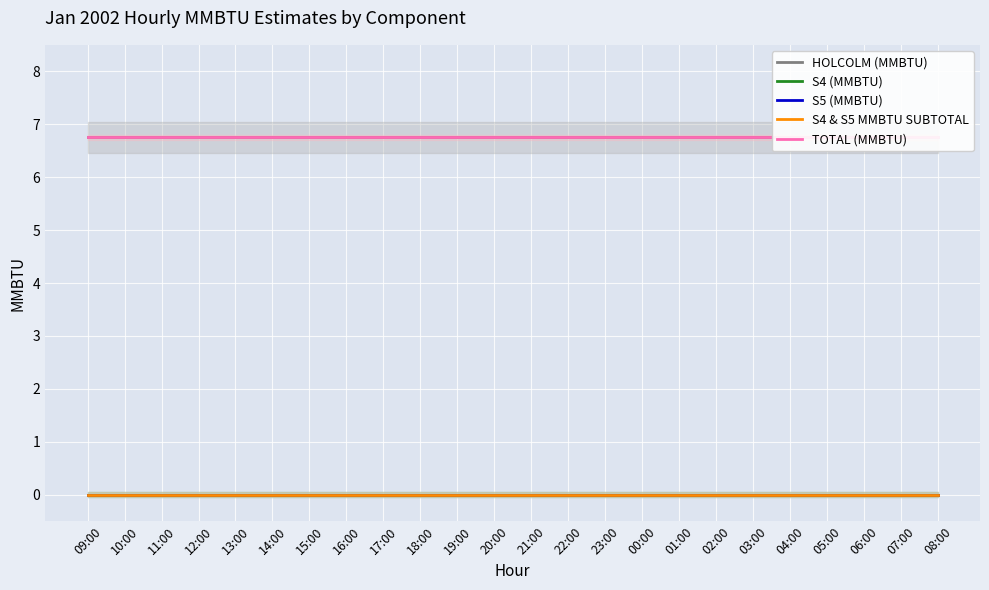

Which series changed the most between 16:00 and 05:00?

HOLCOLM (MMBTU)